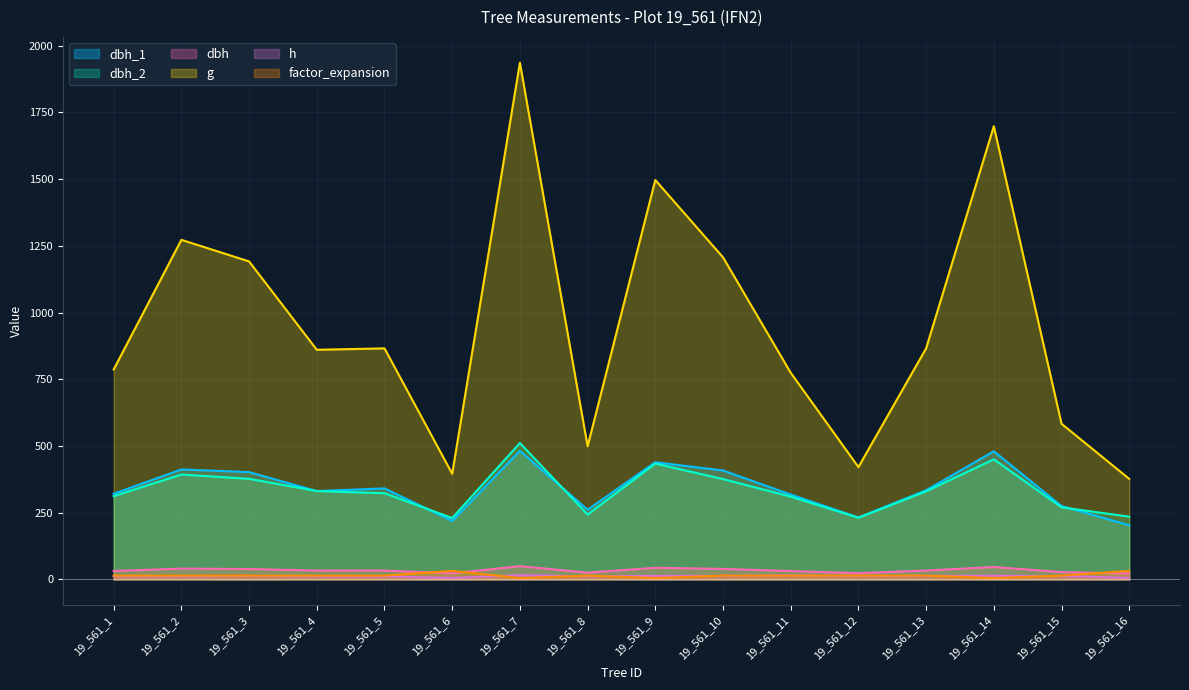

How many lines are shown in the chart?

6